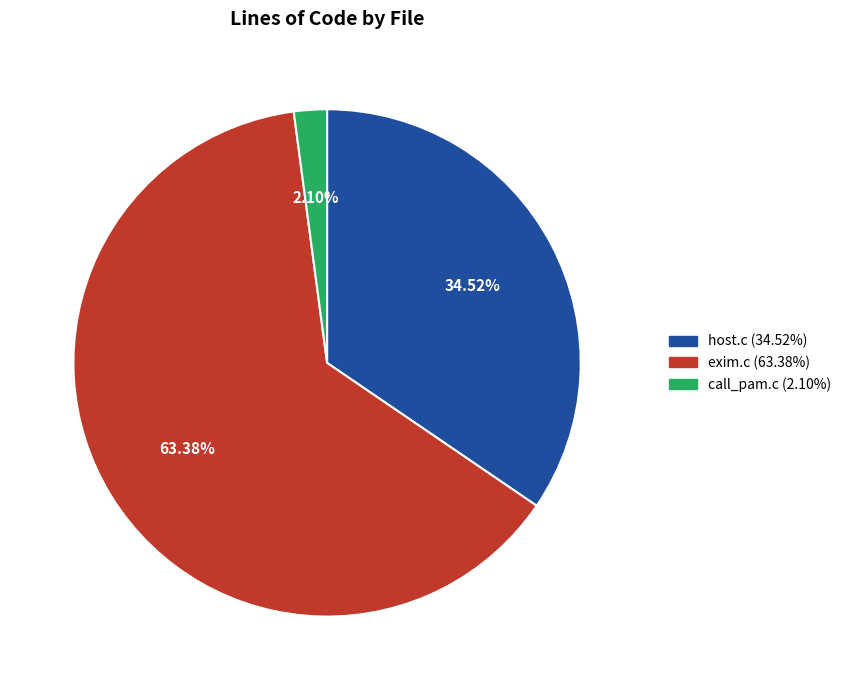

To the nearest percent, what percentage of the pie is call_pam.c?

2%